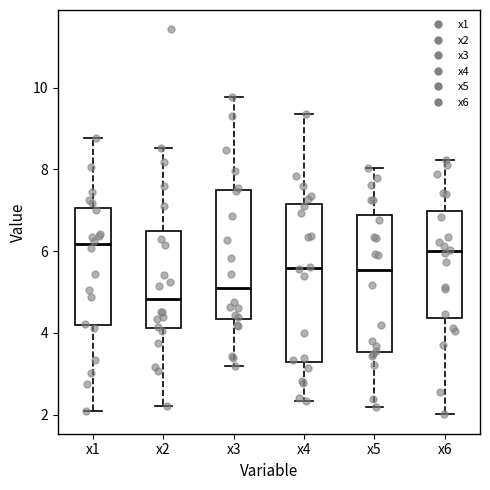

Reading left to right, read every box against the y-axis: the position of its median line, the range the box covers, and the ends of its whiskers. The values are not printed on the chart, so give them approximately, as read against the axis.

x1: median 6.2, box 4.2 to 7.0, whiskers 2.0 to 8.8
x2: median 4.8, box 4.2 to 6.4, whiskers 2.2 to 8.6
x3: median 5.0, box 4.4 to 7.4, whiskers 3.2 to 9.8
x4: median 5.6, box 3.2 to 7.2, whiskers 2.4 to 9.4
x5: median 5.6, box 3.6 to 6.8, whiskers 2.2 to 8.0
x6: median 6.0, box 4.4 to 7.0, whiskers 2.0 to 8.2